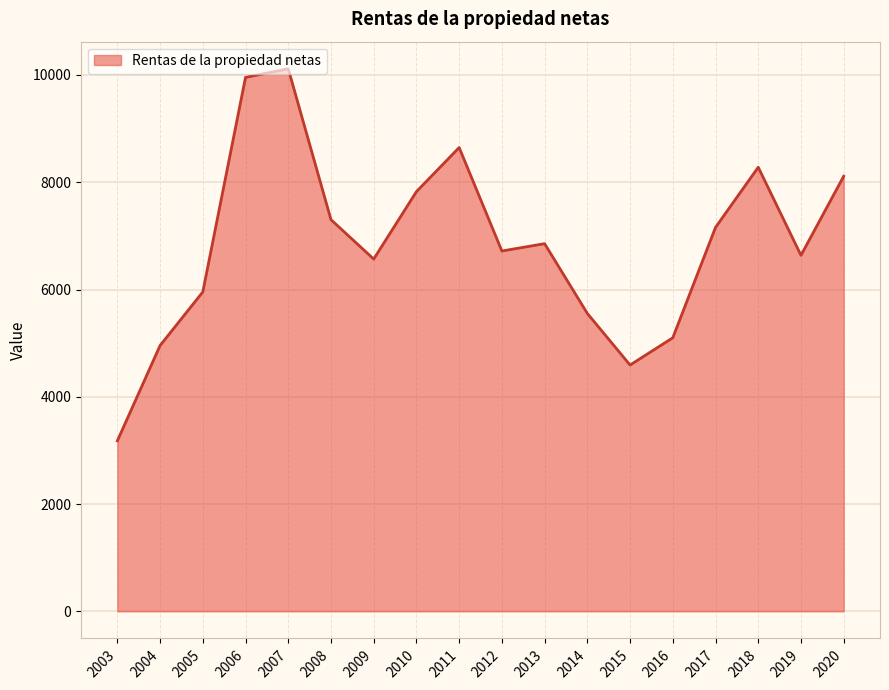

Which category has the lowest value across all series?

2003